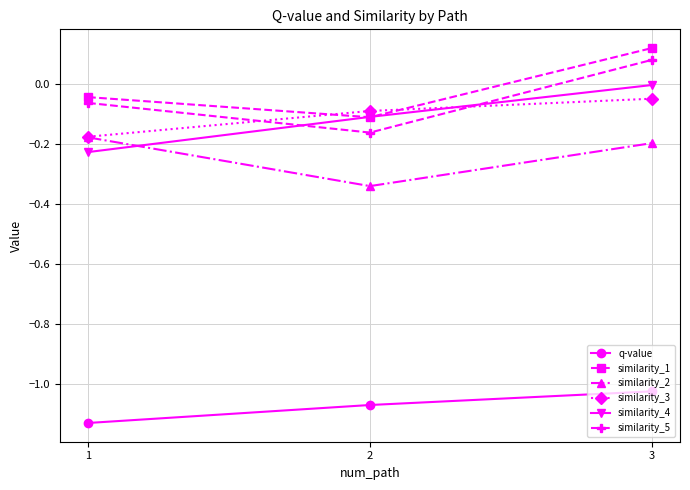

Does the chart display data point markers on the line(s)?

Yes